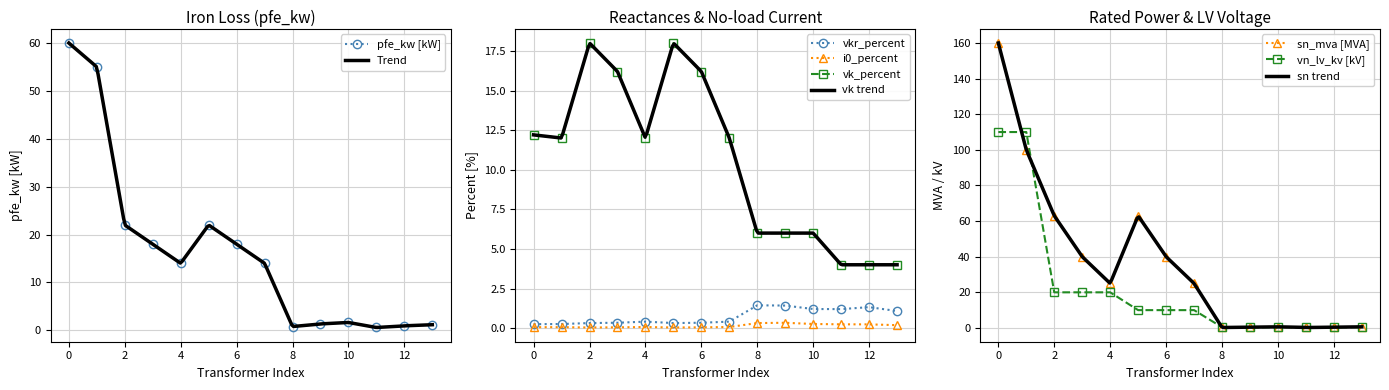

Where is the first local minimum for pfe_kw [kW]?

4